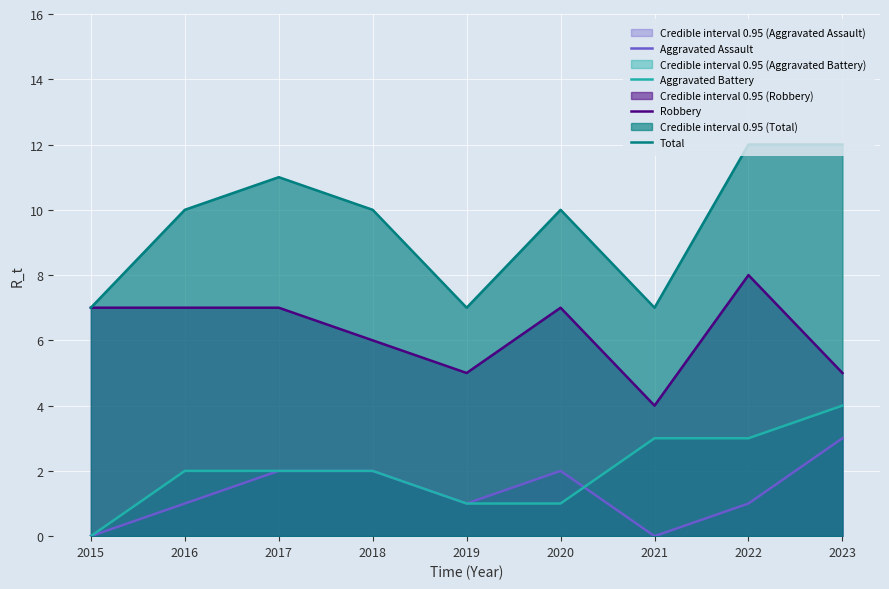

What are all the series names shown in the legend?

Aggravated Assault, Aggravated Battery, Robbery, Total